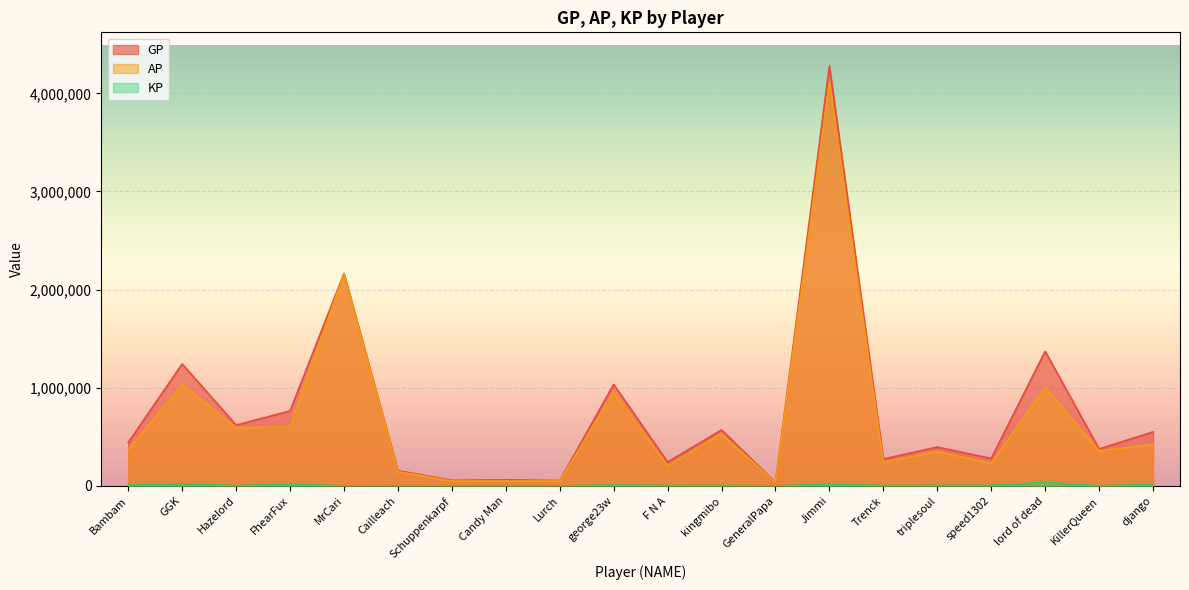

True or false: KP has more than 0 points higher than both neighbors.

True